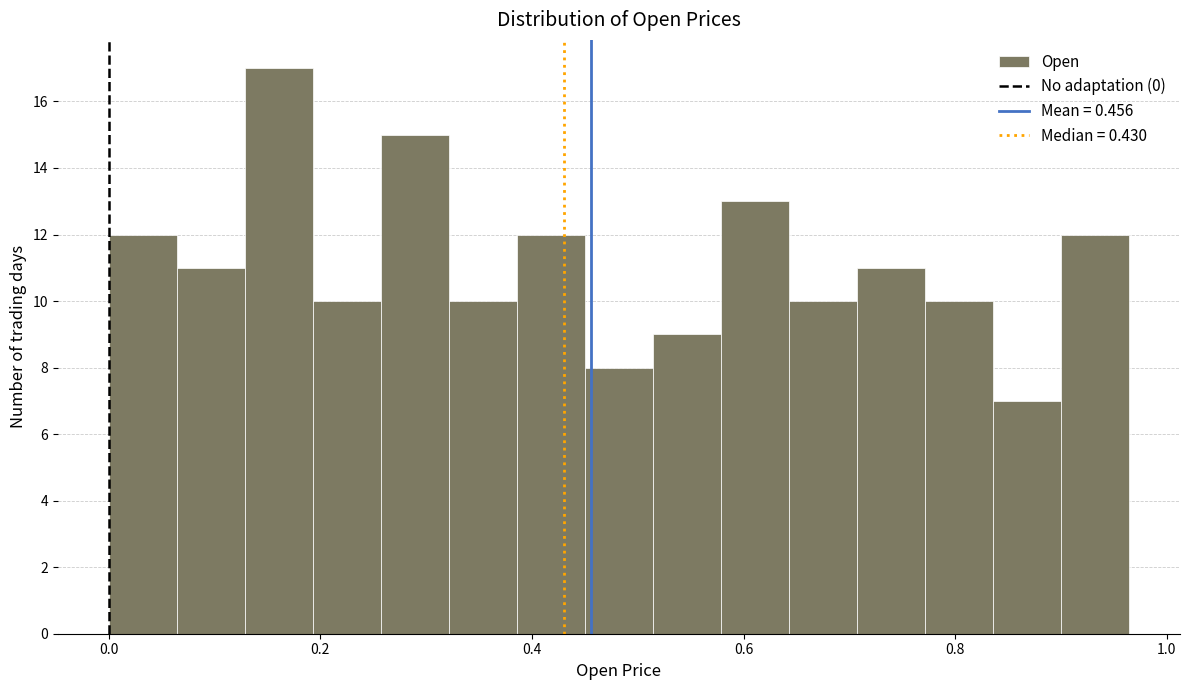

Read against the x-axis, roughly where is the centre of the tallest bar?

0.16